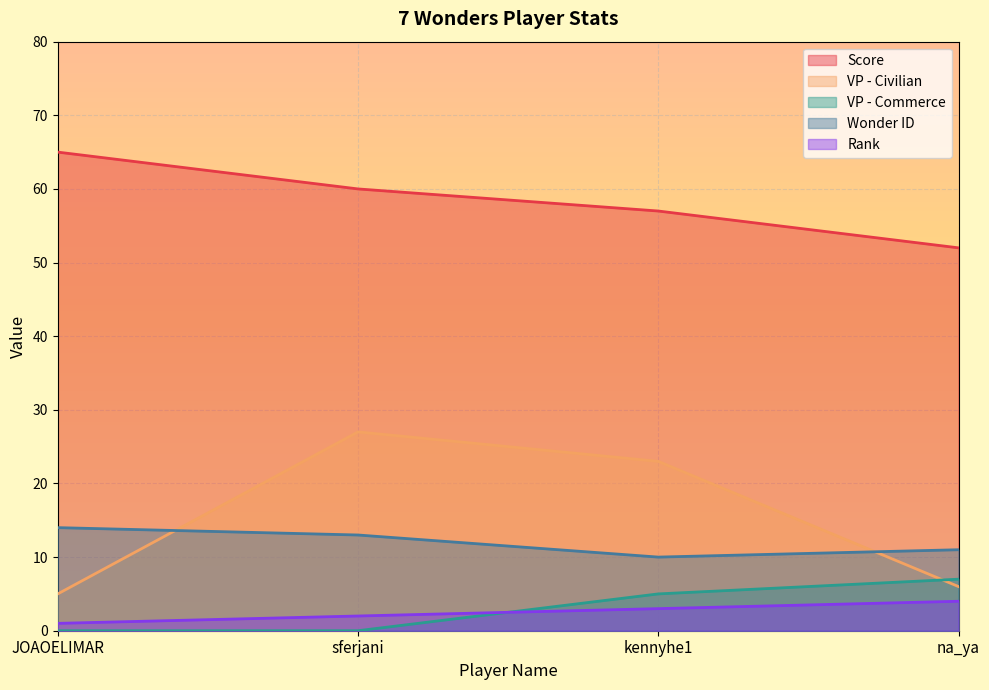

True or false: Wonder ID and Score cross at least once.

False